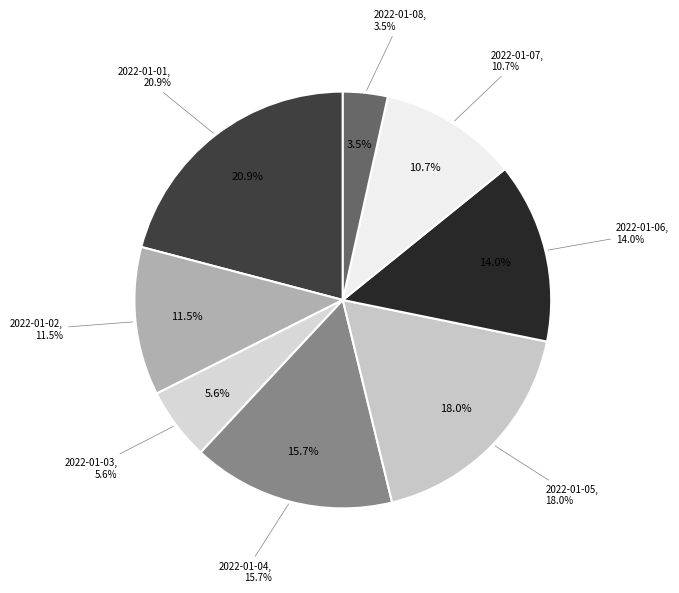

What is the largest slice in the pie chart?

2022-01-01